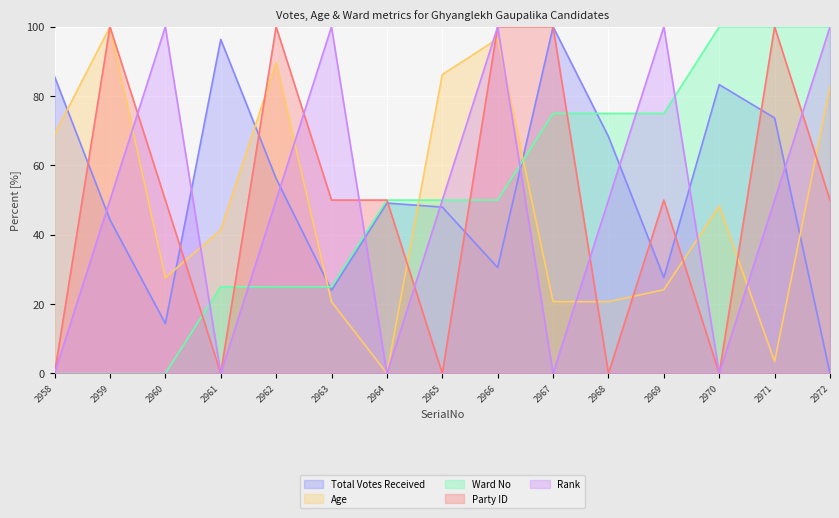

What is the difference between the highest and lowest values at 2962?

75.0